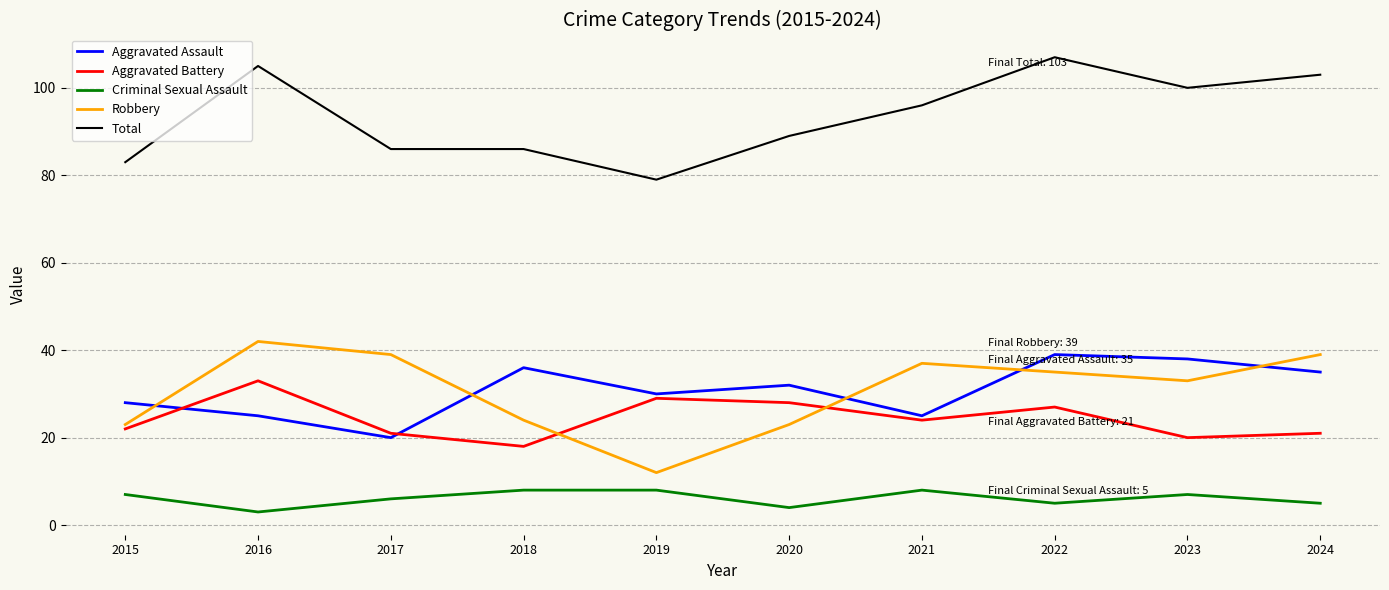

What is the sum of all Robbery values?

307